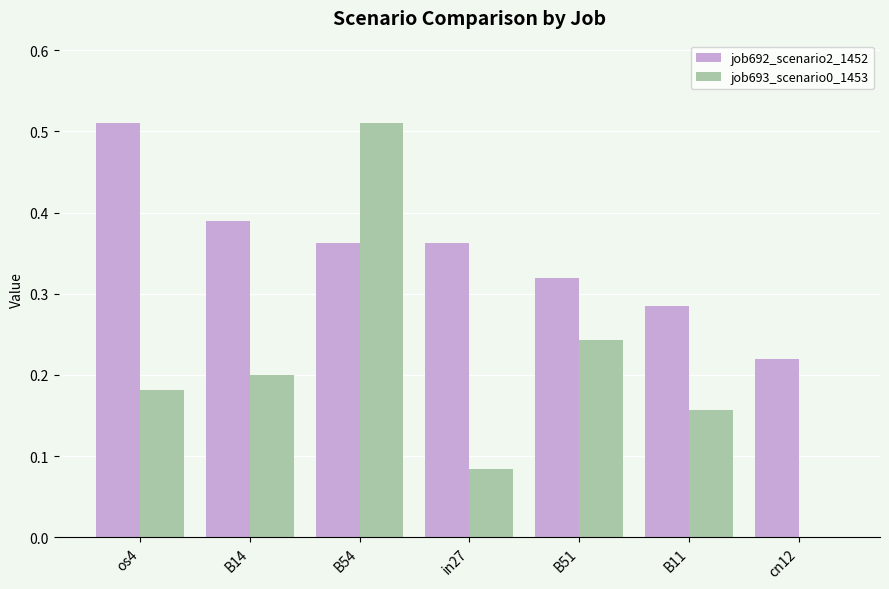

Which series changed the most between B14 and cn12?

job693_scenario0_1453